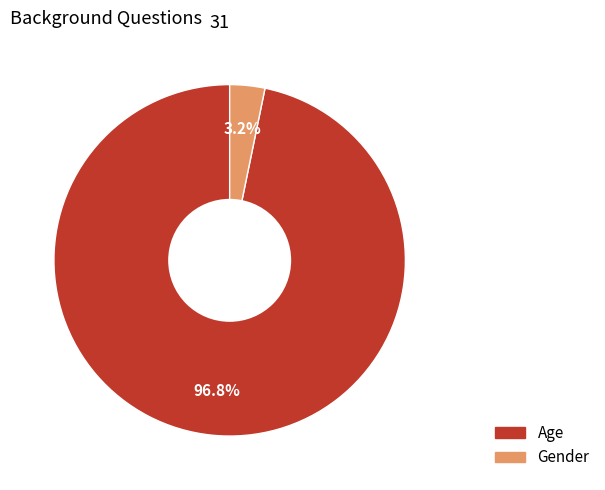

To the nearest percent, what is the difference between the Age and Gender slice percentages?

94%